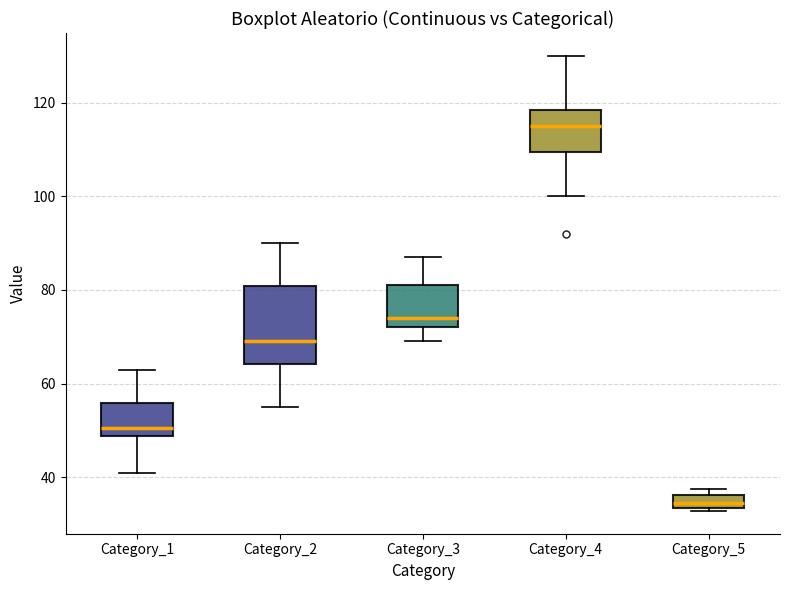

Which box has the lowest median line?

Category_5